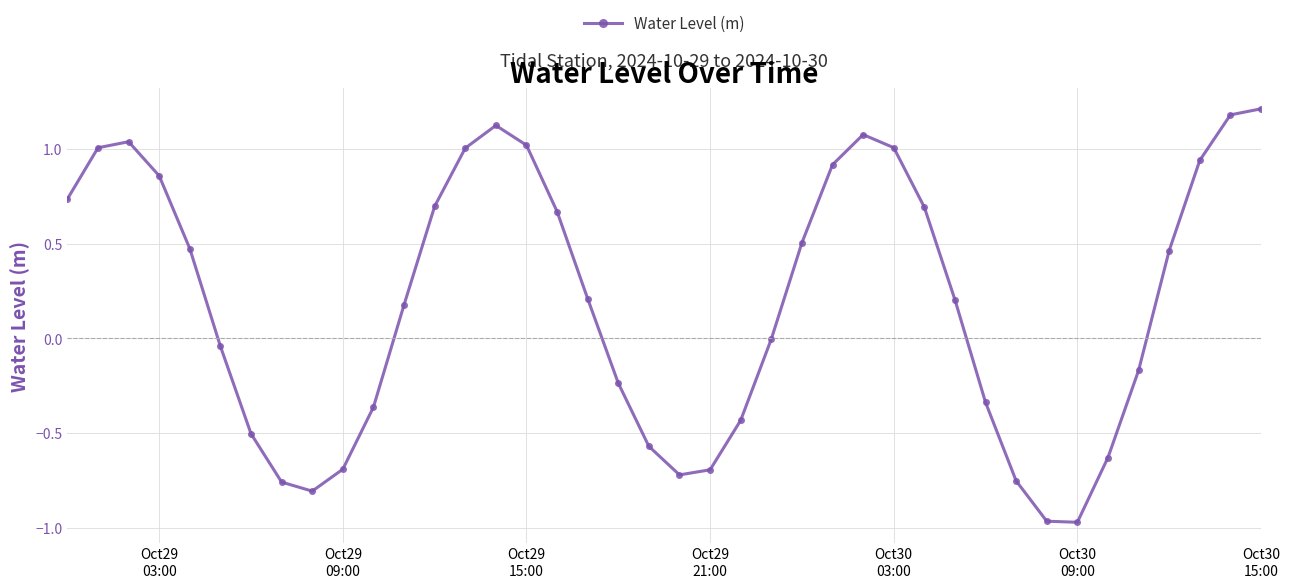

True or false: the data has more than 0 interior local peaks.

True